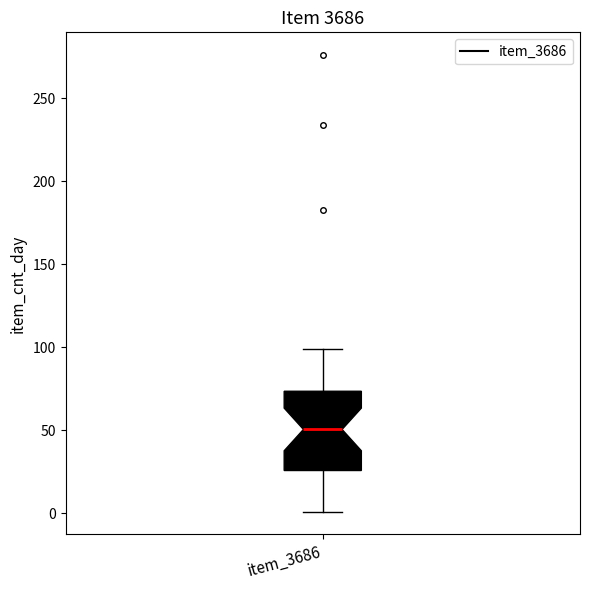

Where is the upper edge of the box for item_3686 on the y-axis? The values are not printed on the chart, so give them approximately, as read against the axis.

75